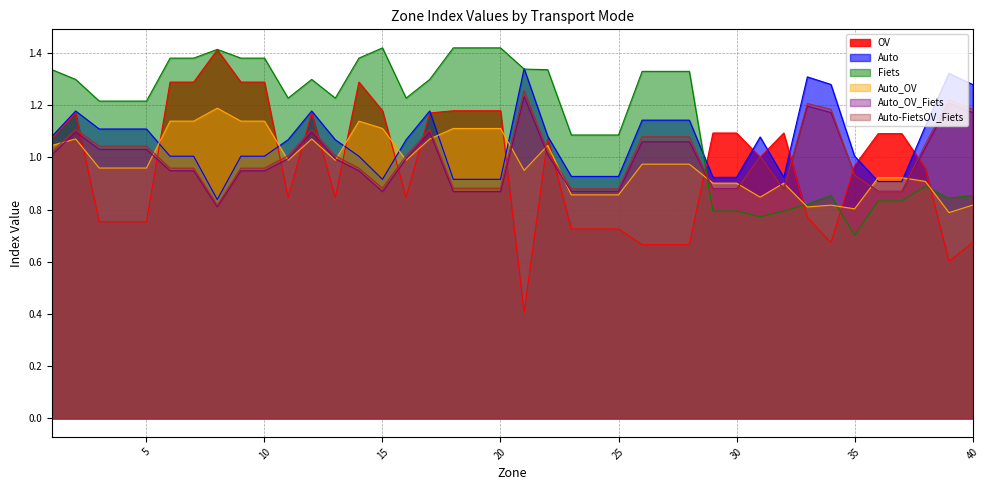

Reading left to right, transcribe all the data shown in this chart.

OV: 1.1	1.2	0.8	0.8	0.8	1.3	1.3	1.4	1.3	1.3	0.8	1.2	0.8	1.3	1.2	0.8	1.2	1.2	1.2	1.2	0.4	1.1	0.7	0.7	0.7	0.7	0.7	0.7	1.1	1.1	1.0	1.1	0.8	0.7	1.0	1.1	1.1	1.0	0.6	0.7
Auto: 1.1	1.2	1.1	1.1	1.1	1.0	1.0	0.8	1.0	1.0	1.1	1.2	1.1	1.0	0.9	1.1	1.2	0.9	0.9	0.9	1.3	1.1	0.9	0.9	0.9	1.1	1.1	1.1	0.9	0.9	1.1	0.9	1.3	1.3	1.0	0.9	0.9	1.1	1.3	1.3
Fiets: 1.3	1.3	1.2	1.2	1.2	1.4	1.4	1.4	1.4	1.4	1.2	1.3	1.2	1.4	1.4	1.2	1.3	1.4	1.4	1.4	1.3	1.3	1.1	1.1	1.1	1.3	1.3	1.3	0.8	0.8	0.8	0.8	0.8	0.9	0.7	0.8	0.8	0.9	0.8	0.9
Auto_OV: 1.0	1.1	1.0	1.0	1.0	1.1	1.1	1.2	1.1	1.1	1.0	1.1	1.0	1.1	1.1	1.0	1.1	1.1	1.1	1.1	1.0	1.0	0.9	0.9	0.9	1.0	1.0	1.0	0.9	0.9	0.8	0.9	0.8	0.8	0.8	0.9	0.9	0.9	0.8	0.8
Auto_OV_Fiets: 1.0	1.1	1.0	1.0	1.0	0.9	0.9	0.8	0.9	0.9	1.0	1.1	1.0	0.9	0.9	1.0	1.1	0.9	0.9	0.9	1.2	1.0	0.9	0.9	0.9	1.1	1.1	1.1	0.9	0.9	1.0	0.9	1.2	1.2	0.9	0.9	0.9	1.0	1.2	1.2
Auto-FietsOV_Fiets: 1.0	1.1	1.0	1.0	1.0	1.0	1.0	0.8	1.0	1.0	1.0	1.1	1.0	1.0	0.9	1.0	1.1	0.9	0.9	0.9	1.3	1.0	0.9	0.9	0.9	1.1	1.1	1.1	0.9	0.9	1.0	0.9	1.2	1.2	0.9	0.9	0.9	1.1	1.2	1.2